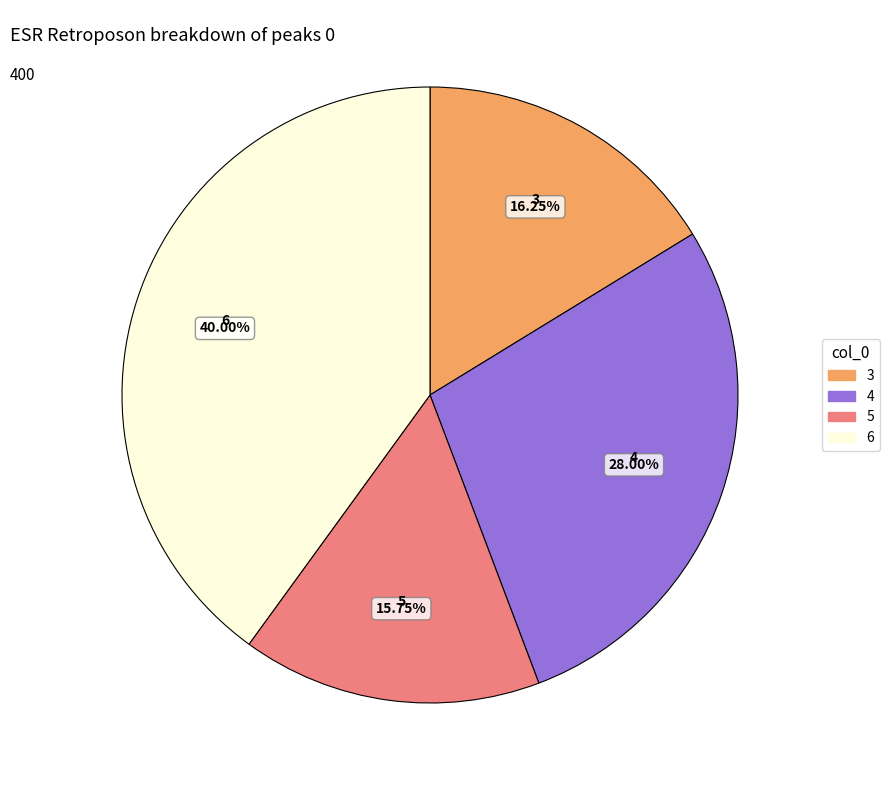

How many segments does this pie chart have?

4